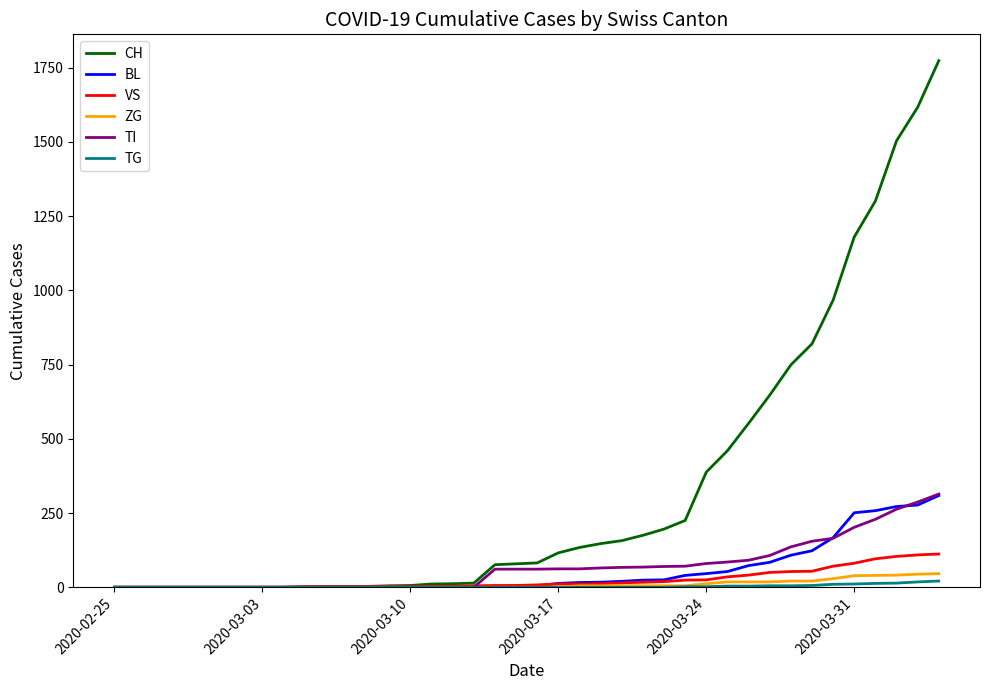

What is the difference between the maximum and minimum values in the BL series?

309